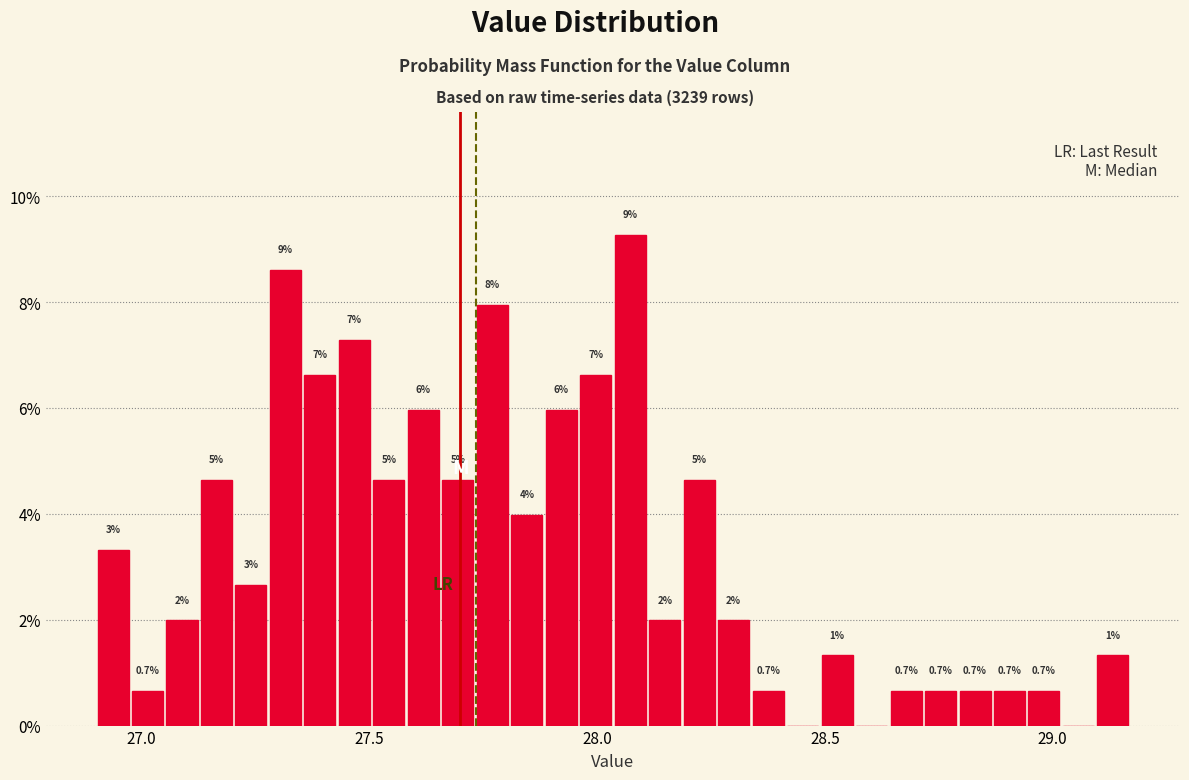

Around what value on the x-axis is the tallest bar? Give the approximate position of its centre, as read against the axis.

28.05